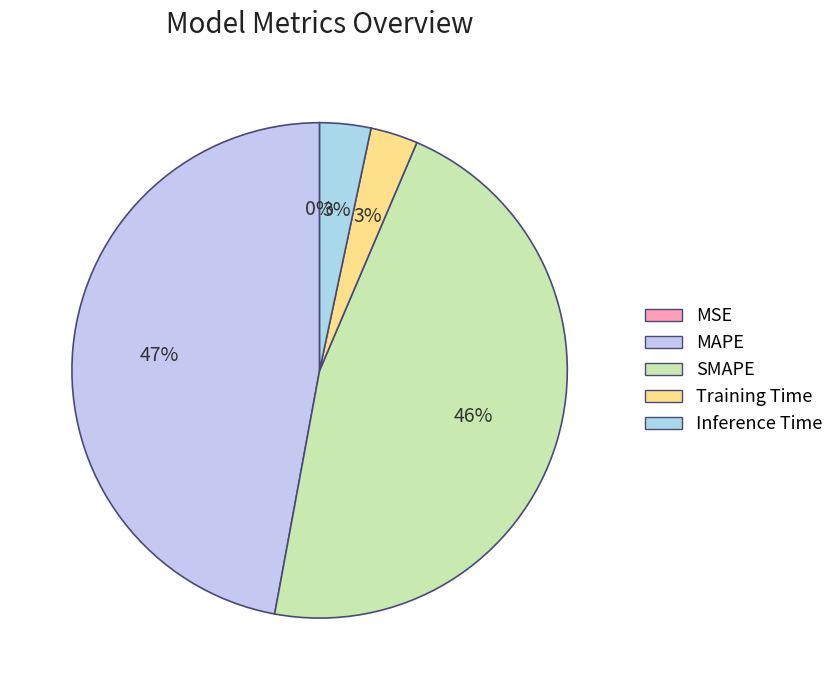

To the nearest percent, what is the difference between the Inference Time and SMAPE slice percentages?

43%